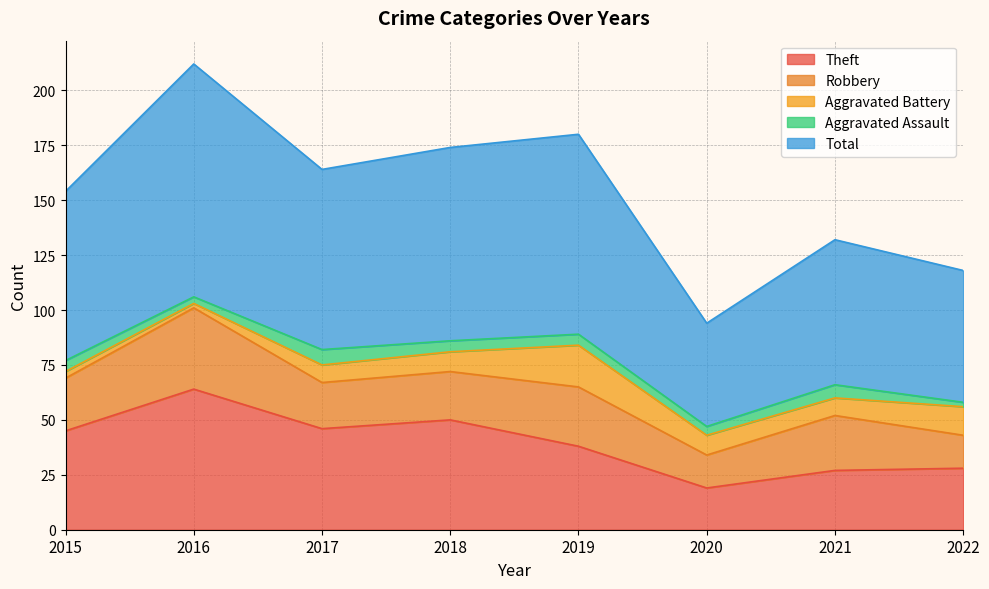

True or false: Robbery and Aggravated Assault cross at least once.

False